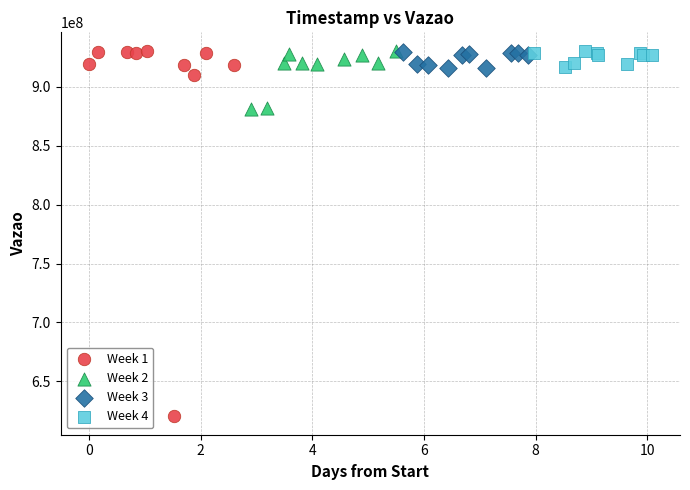

Which series has the widest spread of Y values?

Week 1